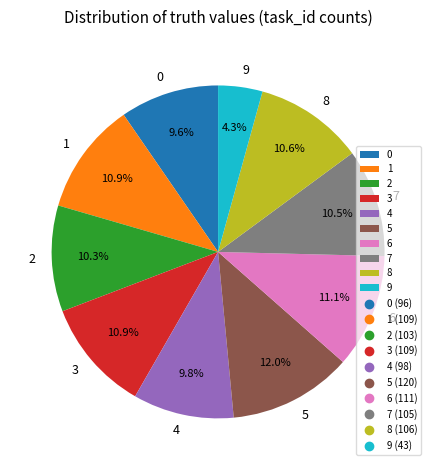

Which slice is the smallest?

9